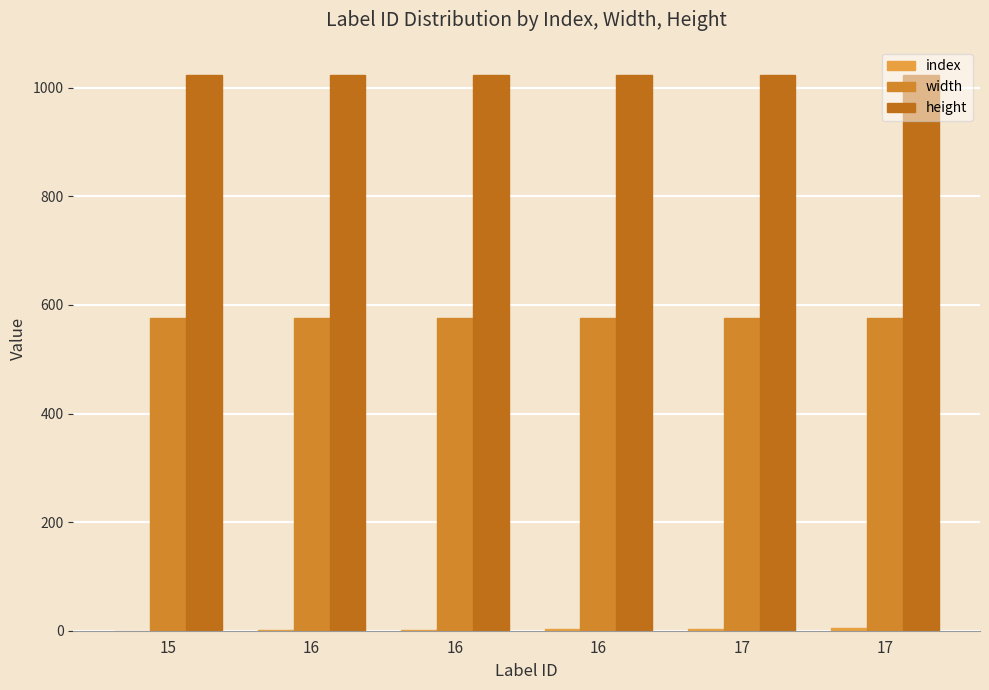

Are the bars grouped side by side (vs. stacked)?

Yes